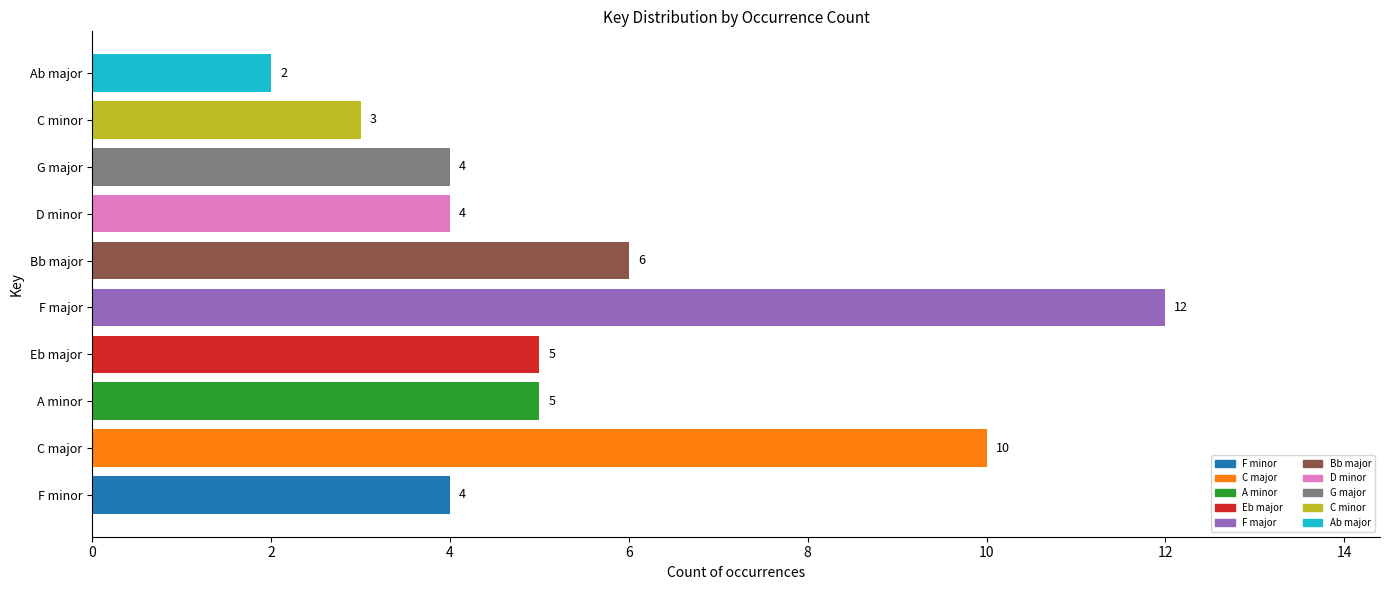

What is the change in value from Bb major to Ab major?

-4